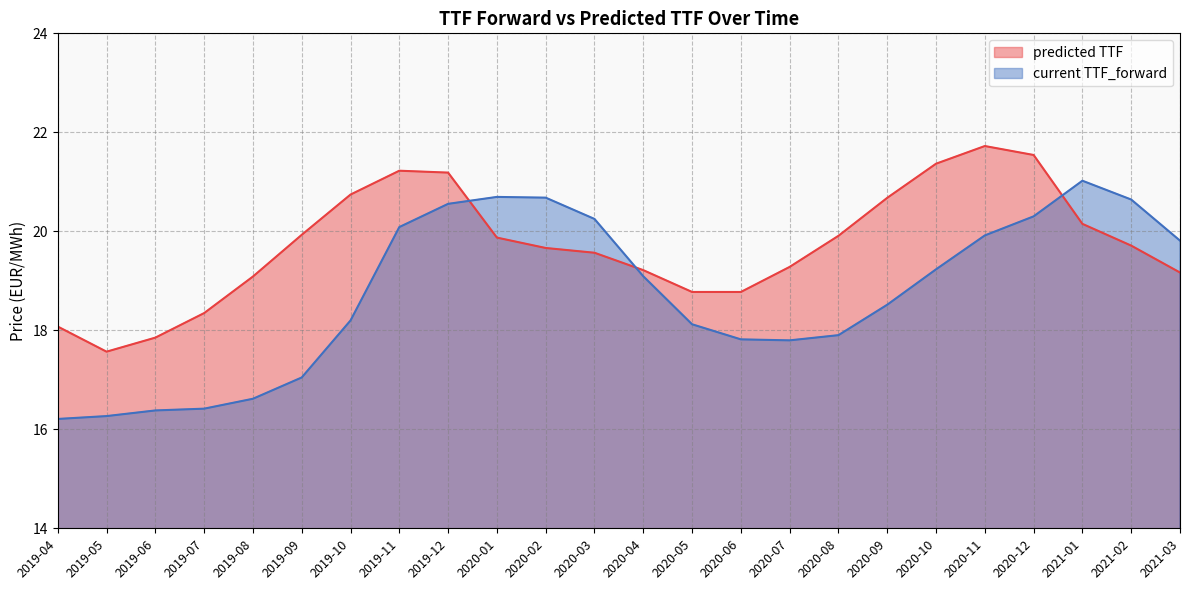

Which series has the largest total across all categories?

predicted TTF